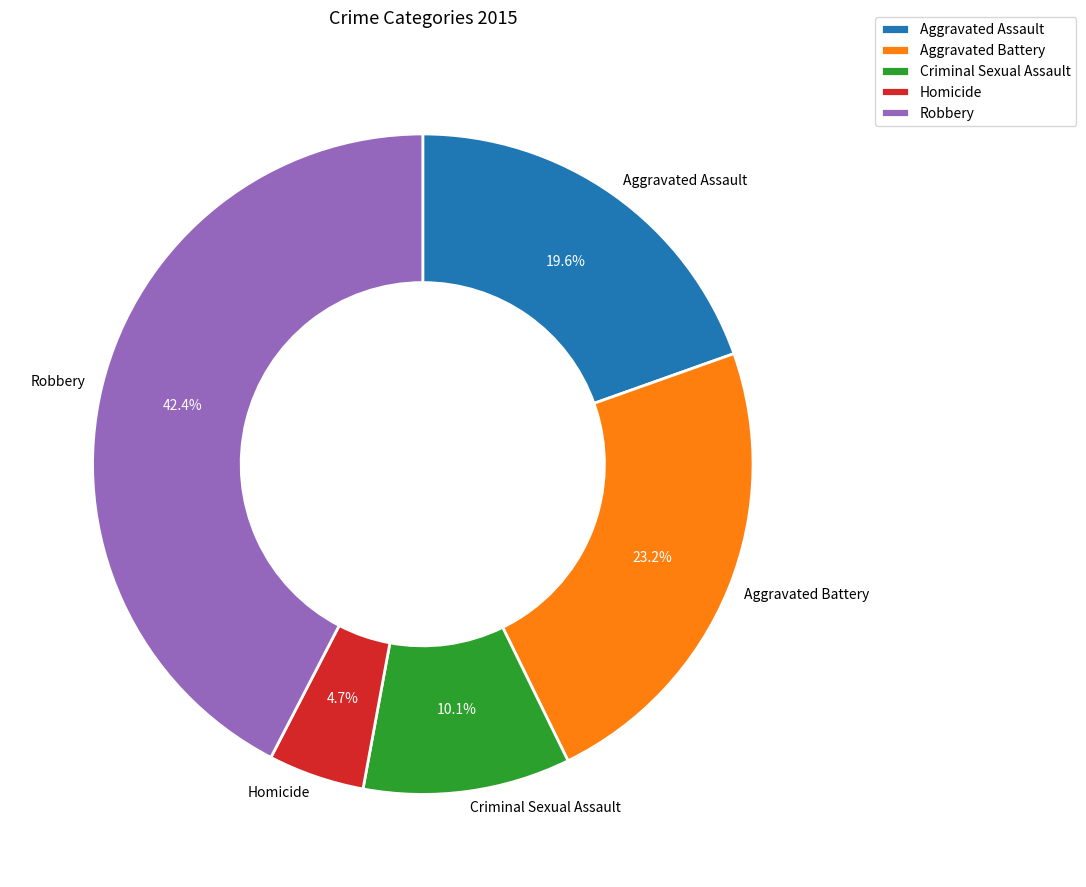

How many slices are in this pie chart?

5